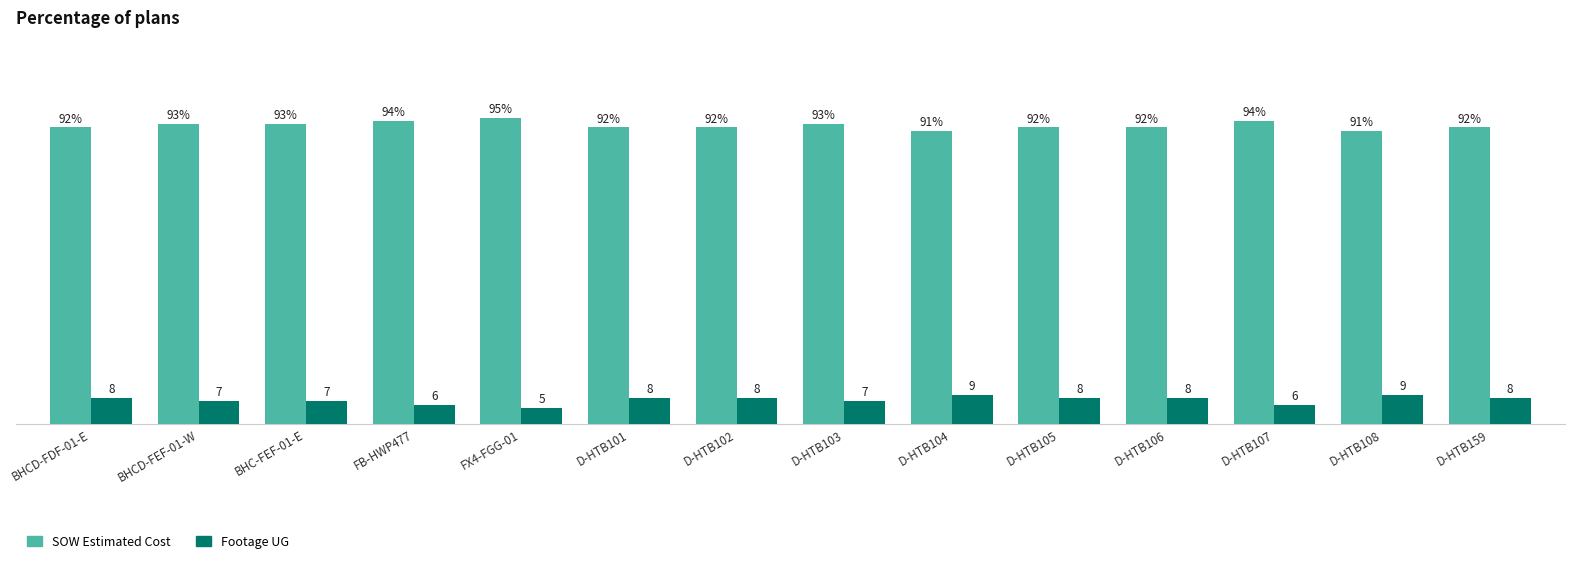

Which category has the highest value in the SOW Estimated Cost series?

FX4-FGG-01